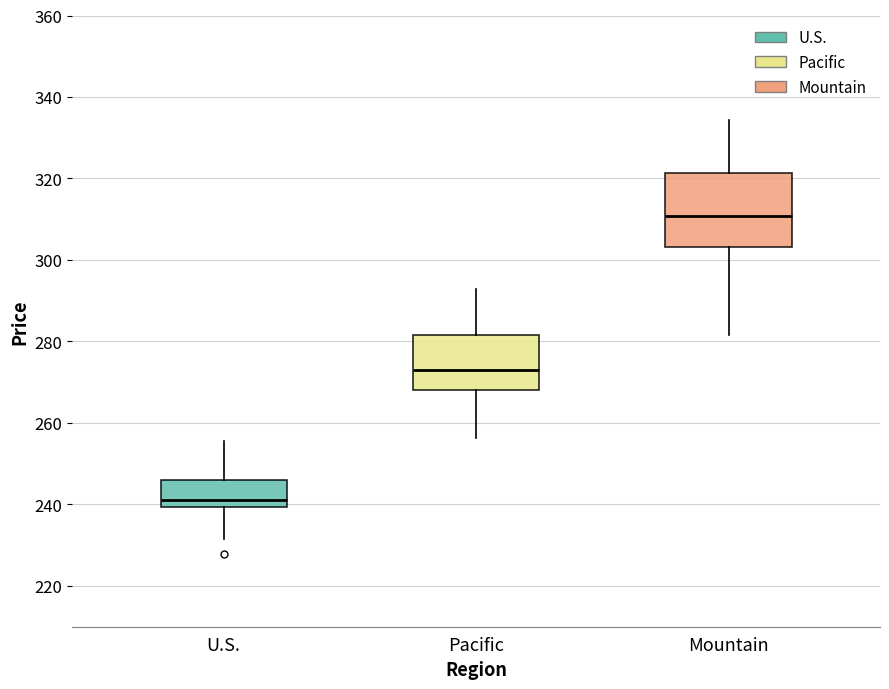

Comparing the boxes themselves (not the whiskers), which one is the tallest?

Mountain